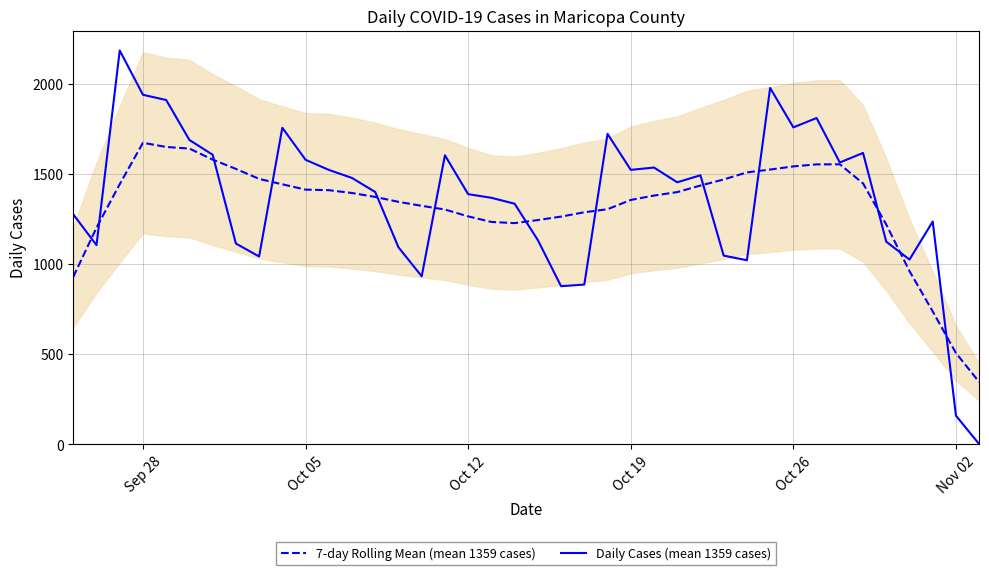

At how many categories does at least one series exceed 1085?

37